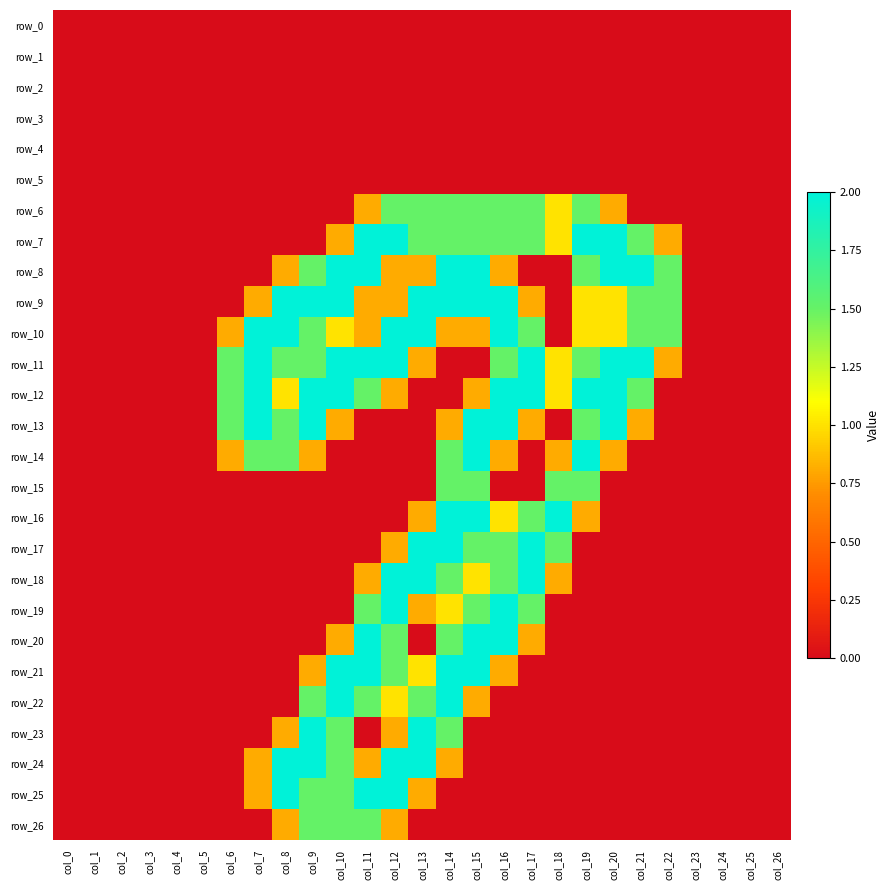

What is the average value of the row_21 series?

0.4